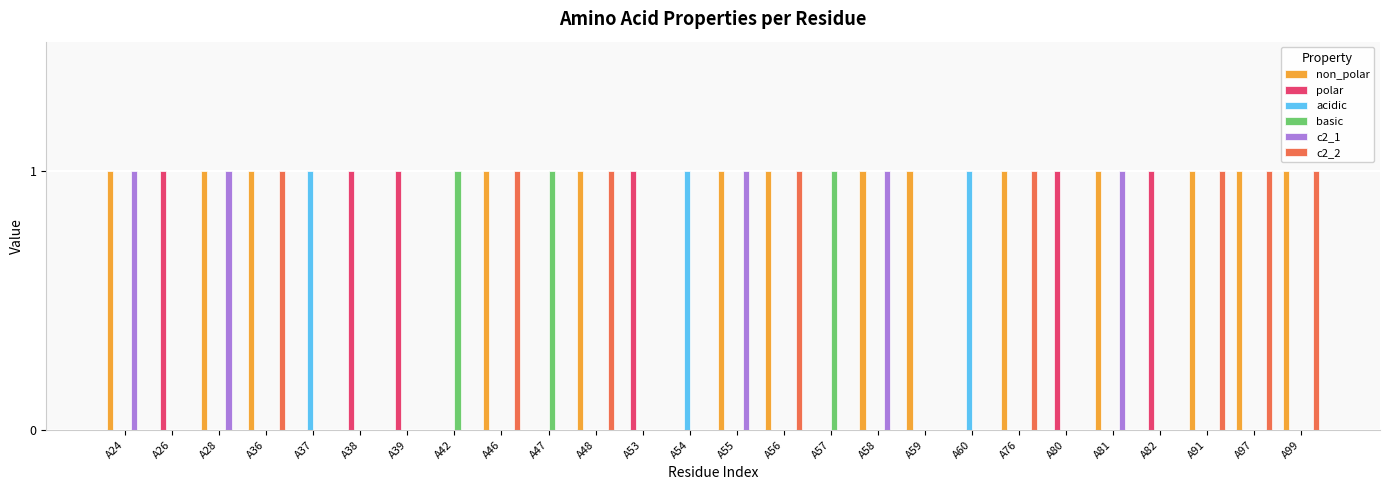

Is it true that acidic equals 0 at A47?

True